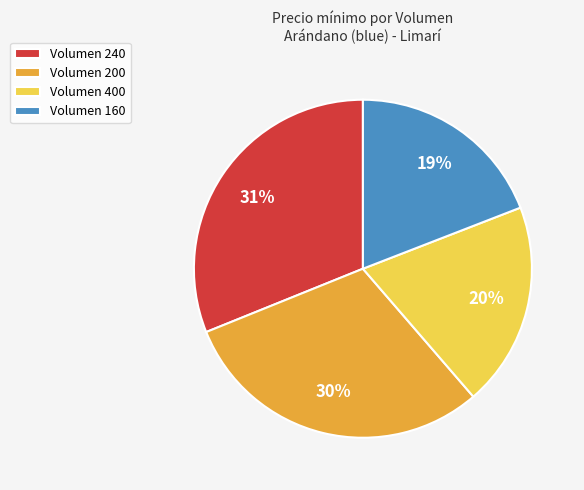

Combined, do Volumen 240 and Volumen 400 account for over 50%?

Yes